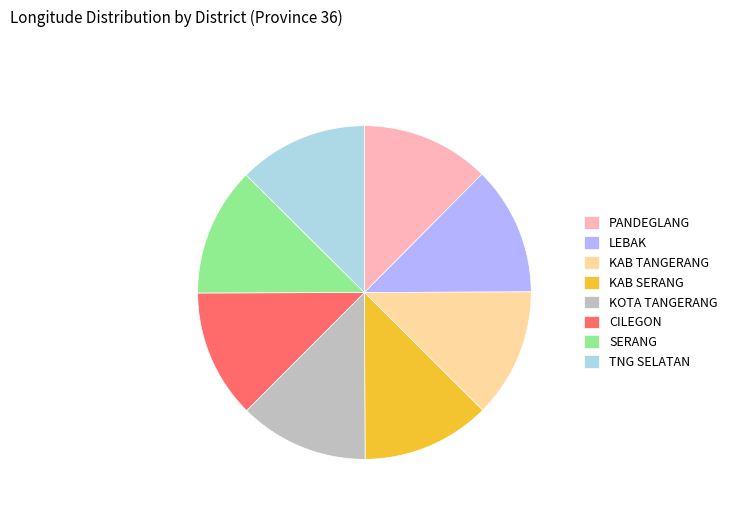

Does KOTA TANGERANG account for over 50% of the chart?

No